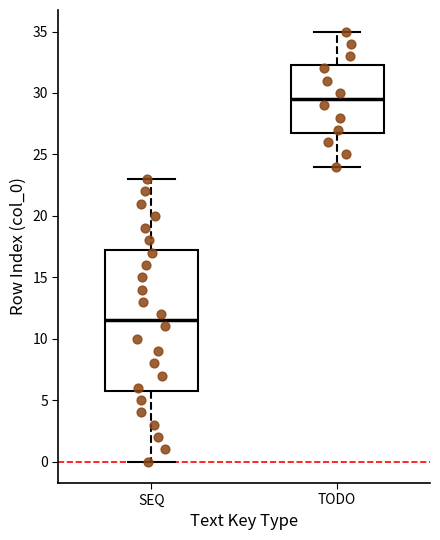

Which box's median line is the lowest?

SEQ